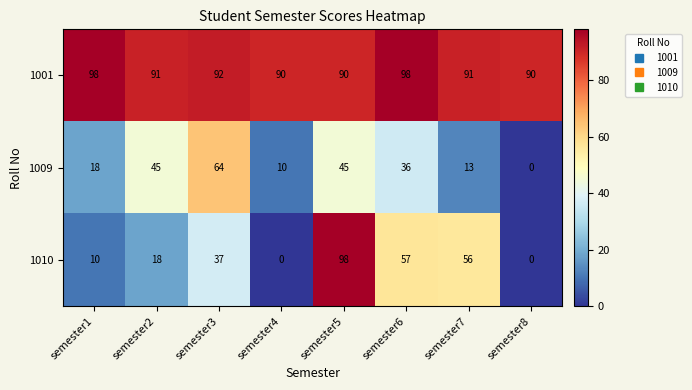

At semester4, list the series in order from largest to smallest.

1001, 1009, 1010